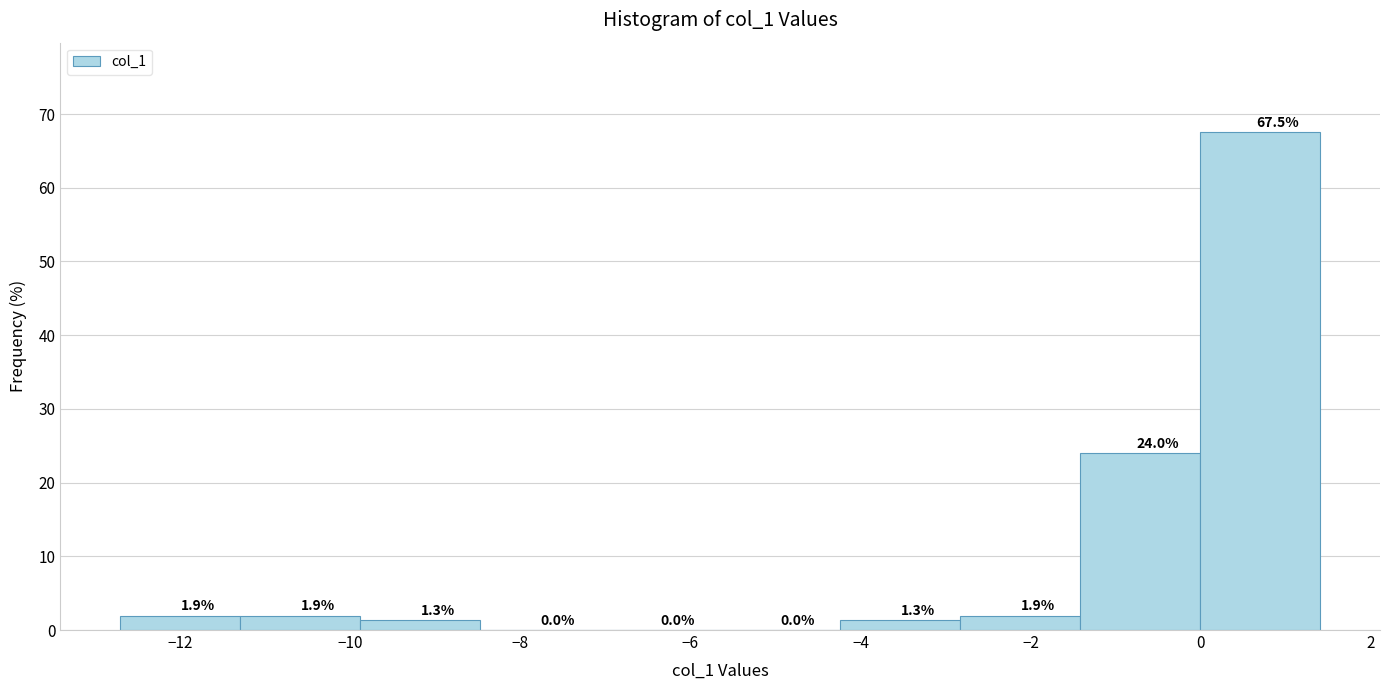

Reading left to right, list every bar in this chart as the range it spans on the x-axis followed by its height. The bar edges are not printed on the chart, so give them approximately, as read against the axis.

-12.6 to -11.2: 1.9
-11.2 to -9.8: 1.9
-9.8 to -8.4: 1.3
-8.4 to -7.0: 0.0
-7.0 to -5.6: 0.0
-5.6 to -4.2: 0.0
-4.2 to -2.8: 1.3
-2.8 to -1.4: 1.9
-1.4 to 0.0: 24.0
0.0 to 1.4: 67.5